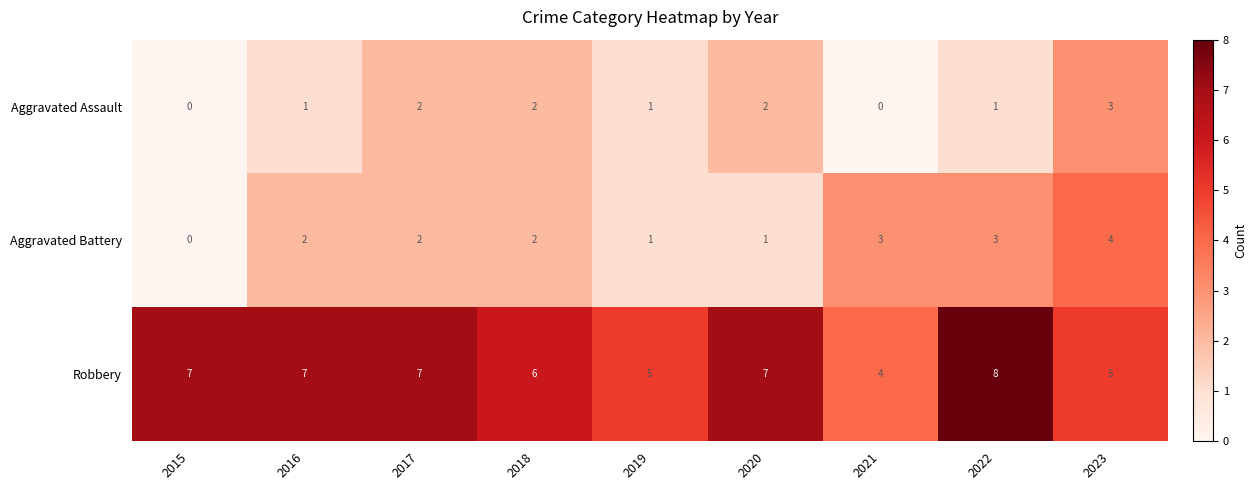

What is the spread (max minus min) of values at 2017?

5